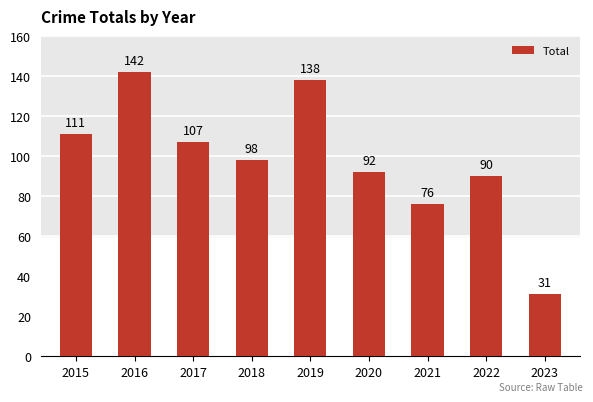

What is the value of the 5th bar from the left?

138